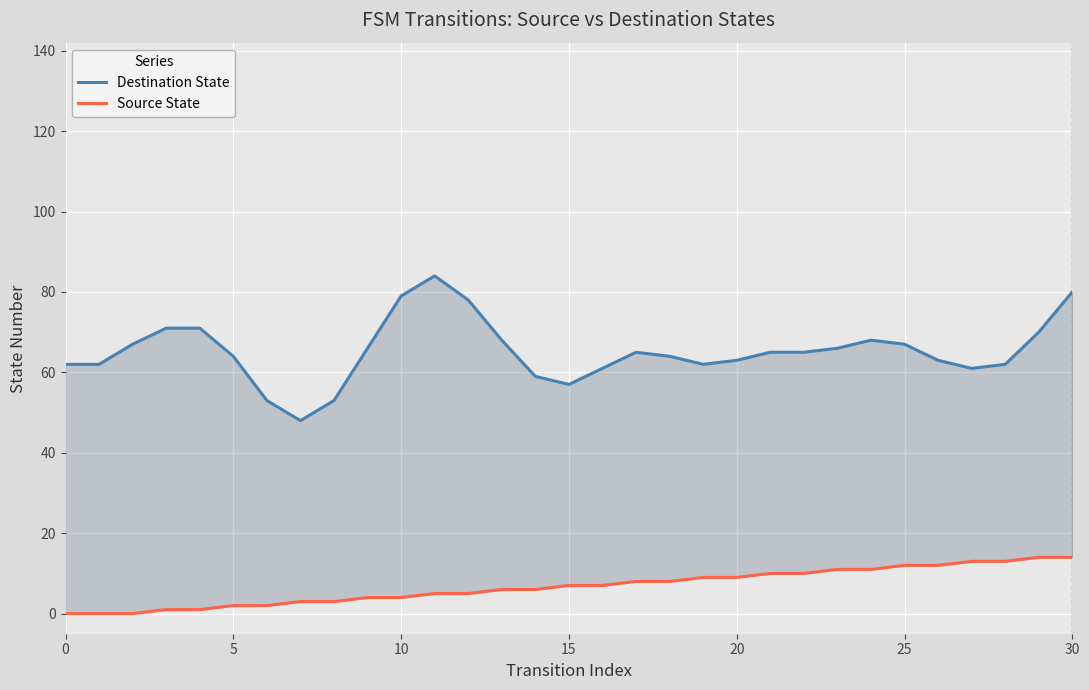

Which has a higher value, 5 or 30?

30